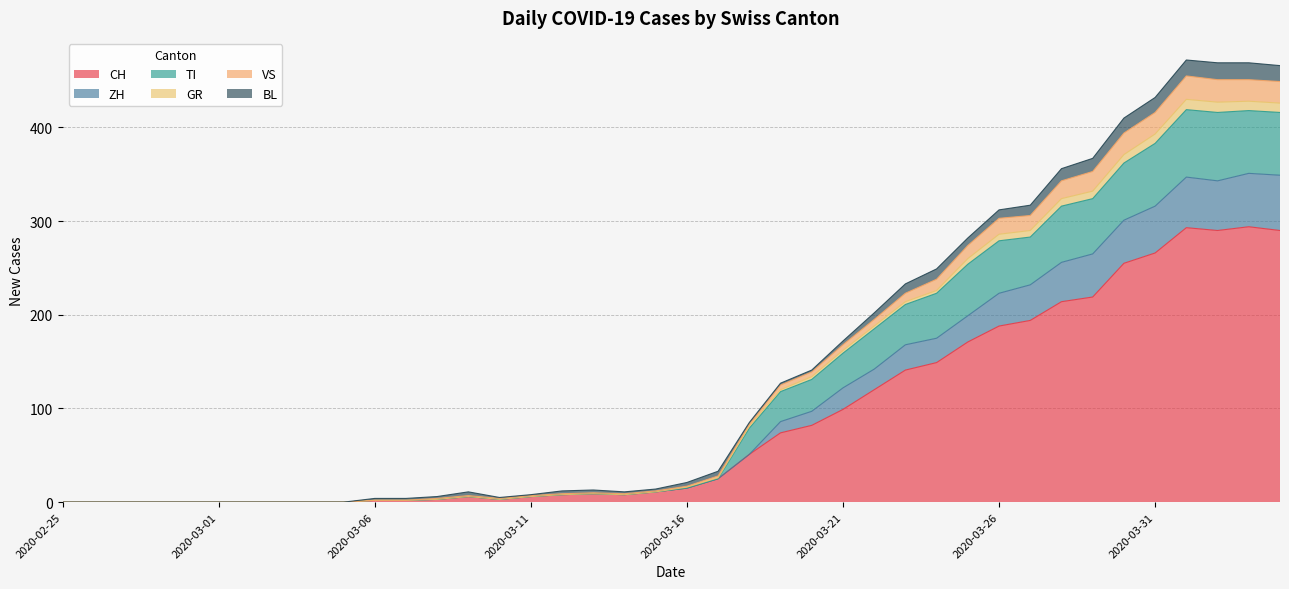

Is the value of VS at 2020-03-06 greater than the value of TI at 2020-03-07?

No